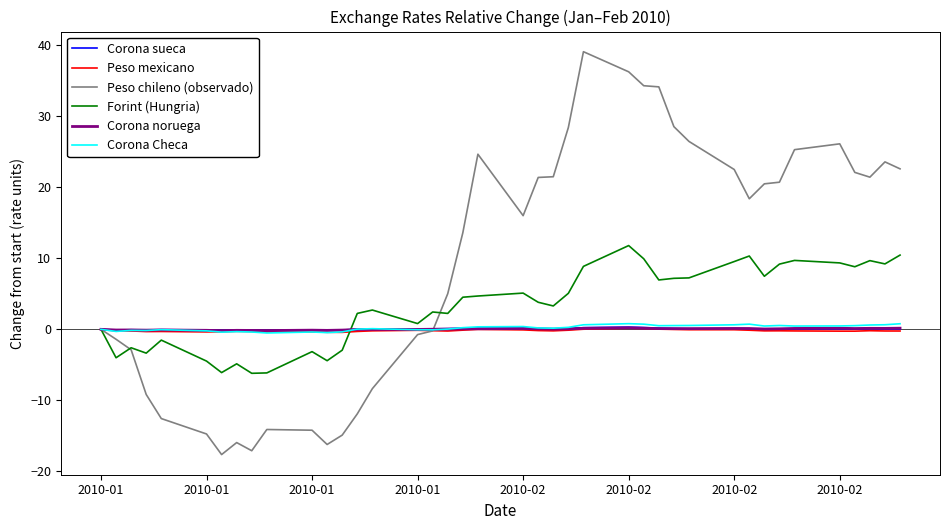

Which series has the widest spread of values?

Peso chileno (observado)